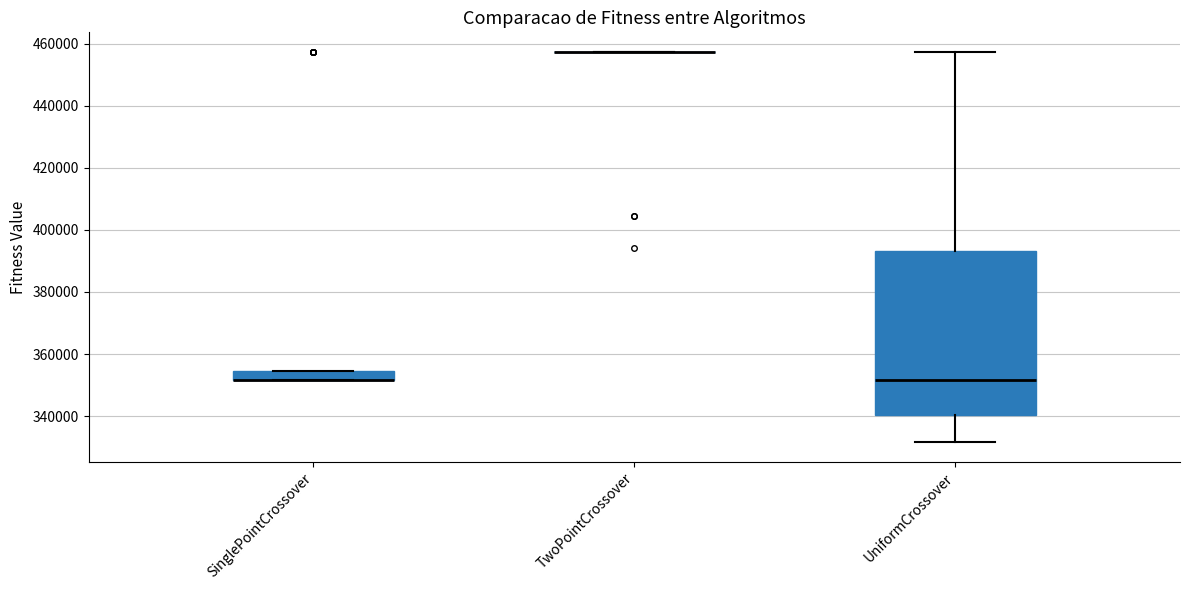

Where is the lower edge of the box for SinglePointCrossover on the y-axis? The values are not printed on the chart, so give them approximately, as read against the axis.

352000